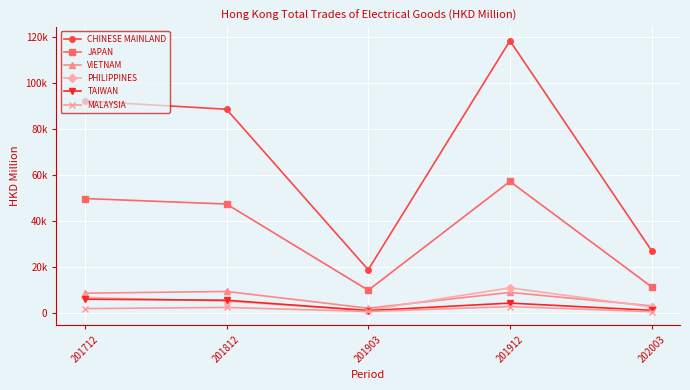

True or false: TAIWAN has more than 2 interior local peaks.

False